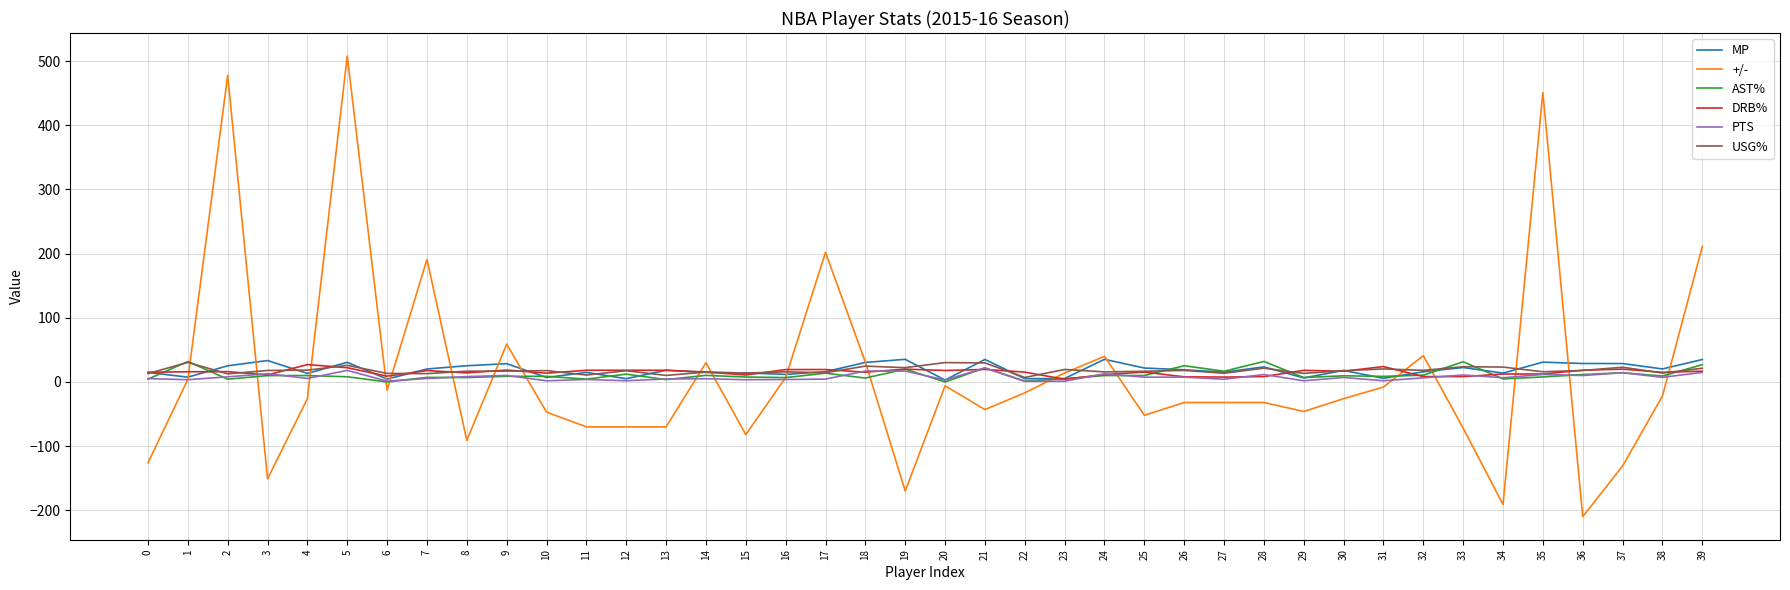

The PTS series shows 1.9 at 31. True or false?

True